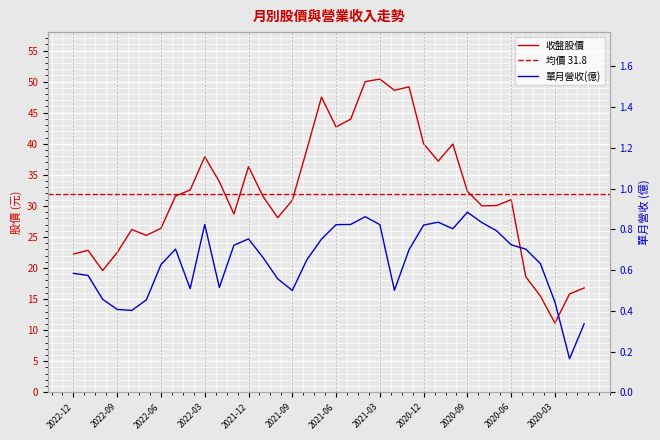

Reading left to right, extract all data points from this chart.

收盤股價: 2022-12=22.2	2022-11=22.9	2022-10=19.6	2022-09=22.5	2022-08=26.2	2022-07=25.2	2022-06=26.4	2022-05=31.6	2022-04=32.5	2022-03=37.9	2022-02=33.9	2022-01=28.7	2021-12=36.3	2021-11=31.5	2021-10=28.1	2021-09=30.9	2021-08=39.1	2021-07=47.5	2021-06=42.7	2021-05=44.0	2021-04=50.0	2021-03=50.4	2021-02=48.6	2021-01=49.1	2020-12=40.0	2020-11=37.2	2020-10=40.0	2020-09=32.4	2020-08=30.0	2020-07=30.1	2020-06=31.0	2020-05=18.6	2020-04=15.5	2020-03=11.2	2020-02=15.8	2020-01=16.8
單月營收(億): 2022-12=0.6	2022-11=0.6	2022-10=0.5	2022-09=0.4	2022-08=0.4	2022-07=0.5	2022-06=0.6	2022-05=0.7	2022-04=0.5	2022-03=0.8	2022-02=0.5	2022-01=0.7	2021-12=0.8	2021-11=0.7	2021-10=0.6	2021-09=0.5	2021-08=0.7	2021-07=0.8	2021-06=0.8	2021-05=0.8	2021-04=0.9	2021-03=0.8	2021-02=0.5	2021-01=0.7	2020-12=0.8	2020-11=0.8	2020-10=0.8	2020-09=0.9	2020-08=0.8	2020-07=0.8	2020-06=0.7	2020-05=0.7	2020-04=0.6	2020-03=0.4	2020-02=0.2	2020-01=0.3